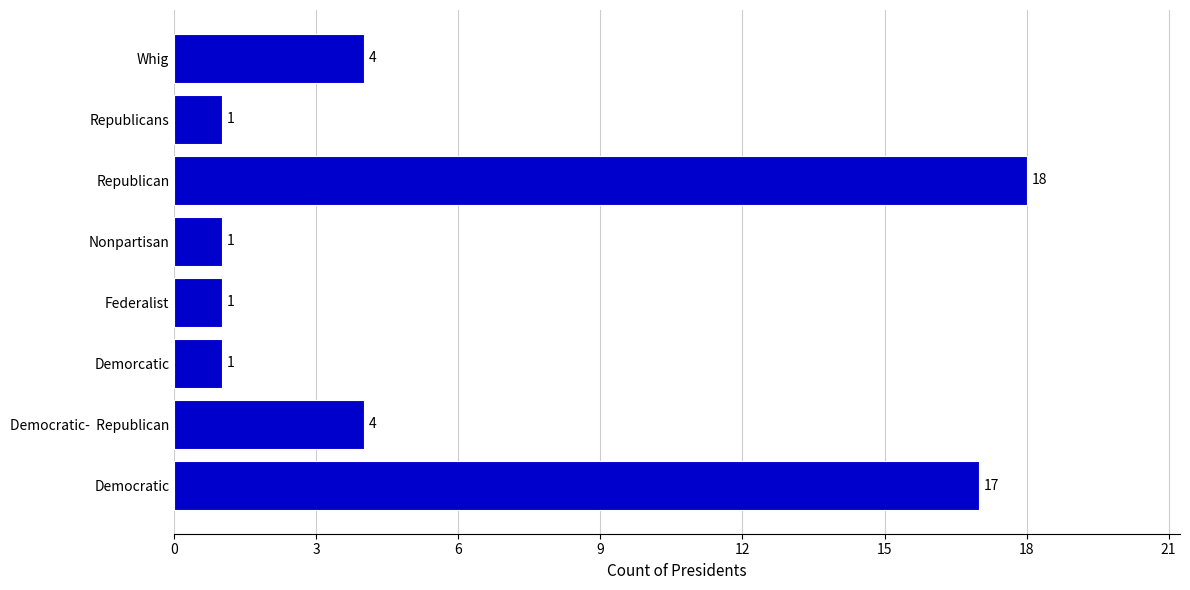

What is the difference between the second highest and second lowest values?

16